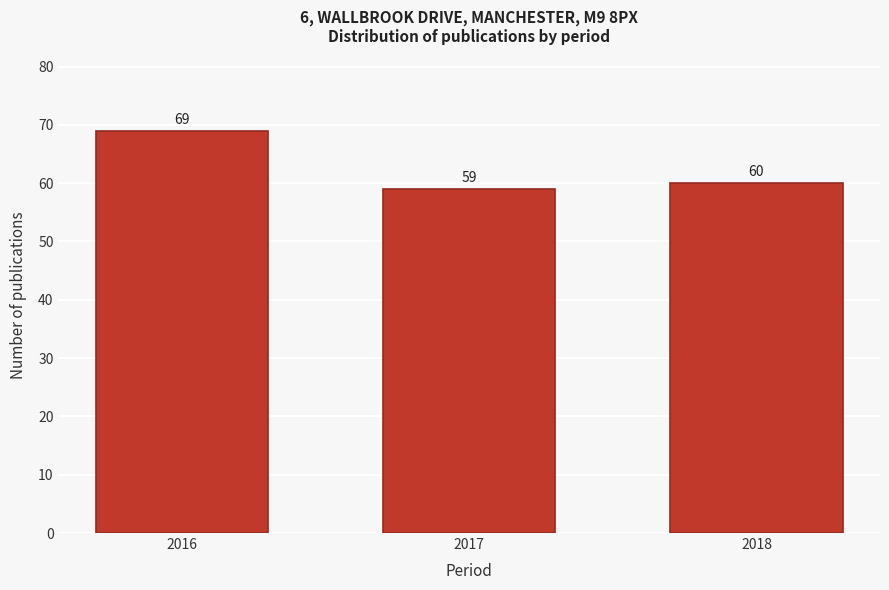

Reading left to right, what are all the values shown in this chart?

69	59	60